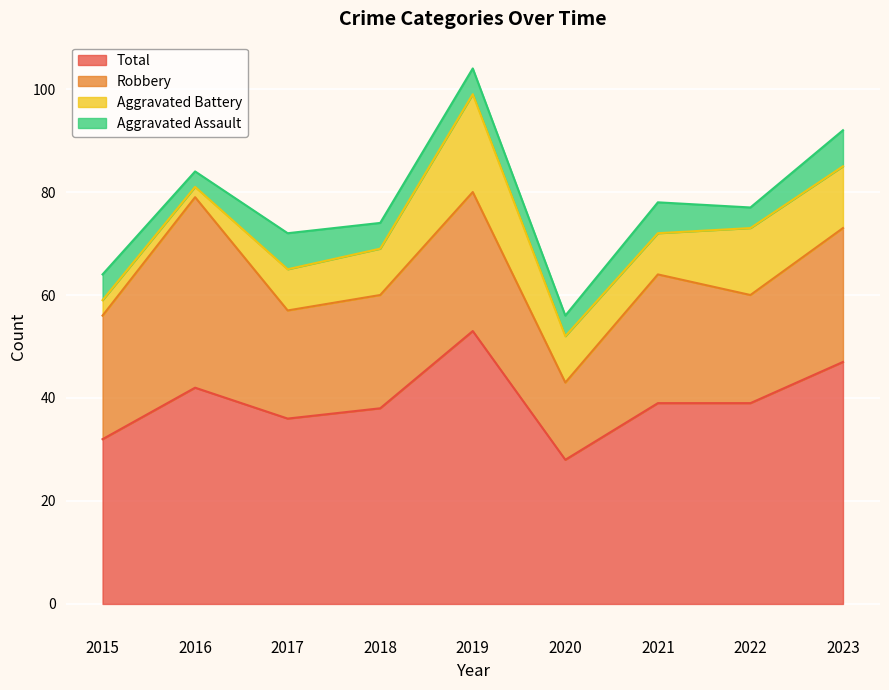

What is the spread (max minus min) of values at 2021?

33